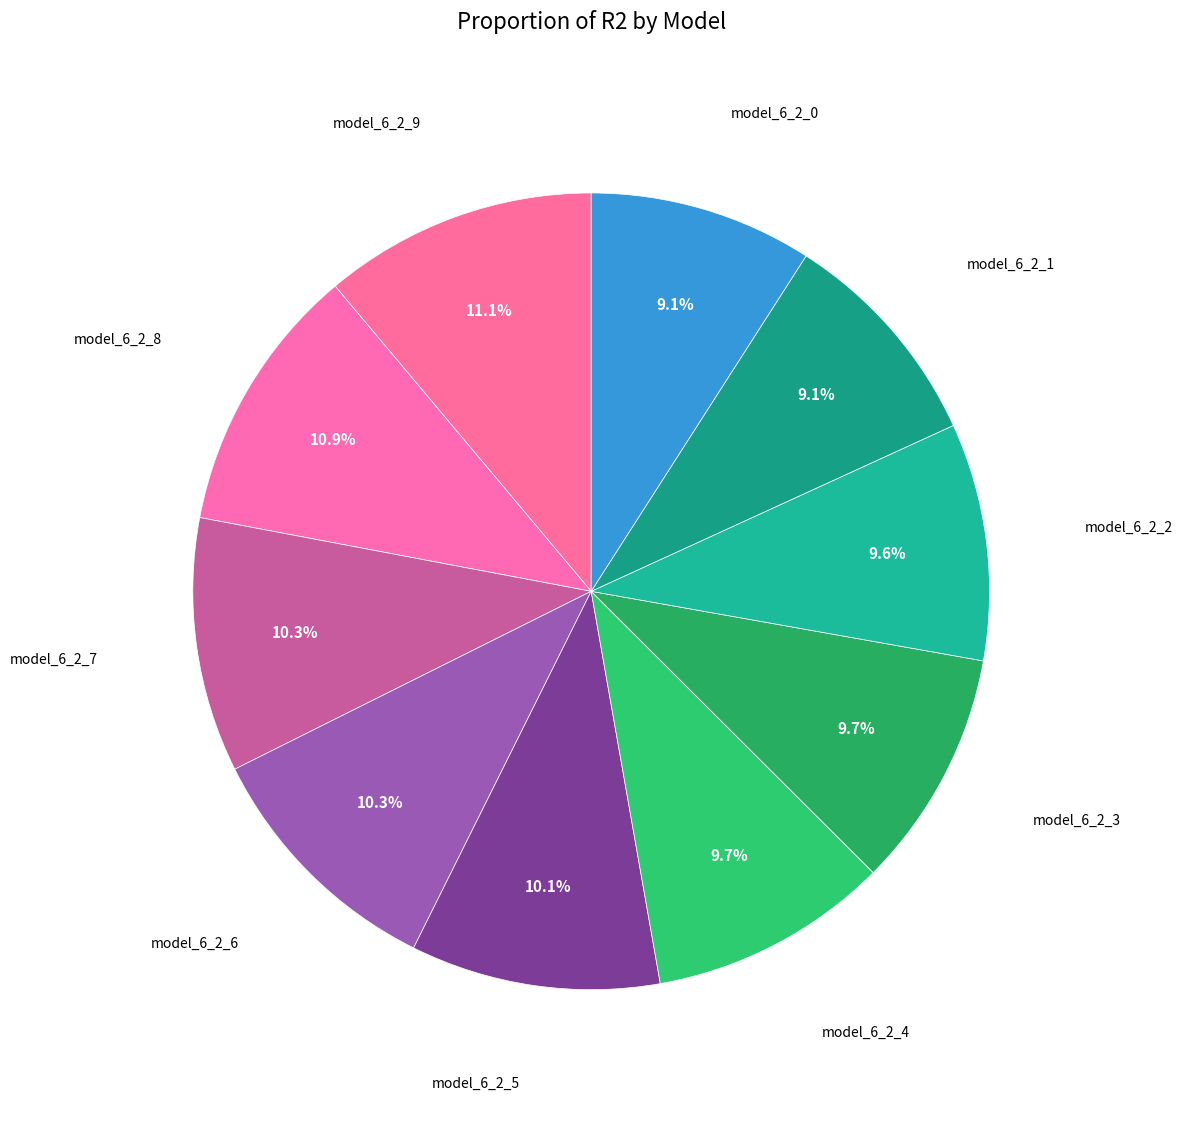

Do model_6_2_0 and model_6_2_4 together represent more than half of the pie?

No